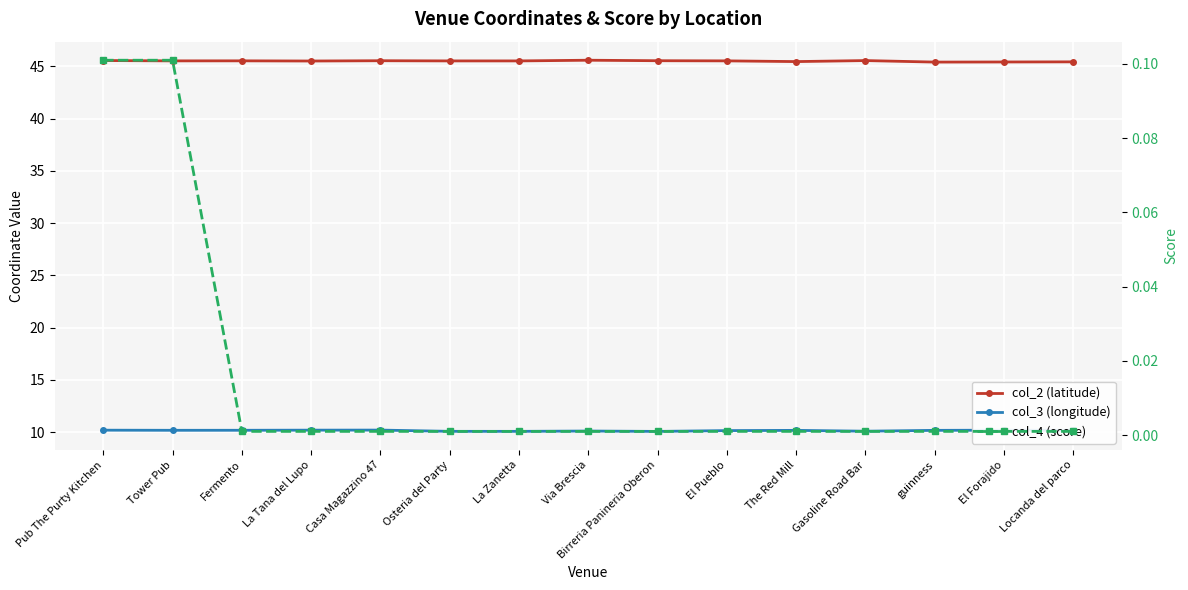

Rank the series at Casa Magazzino 47 from highest to lowest value.

col_2 (latitude), col_3 (longitude), col_4 (score)